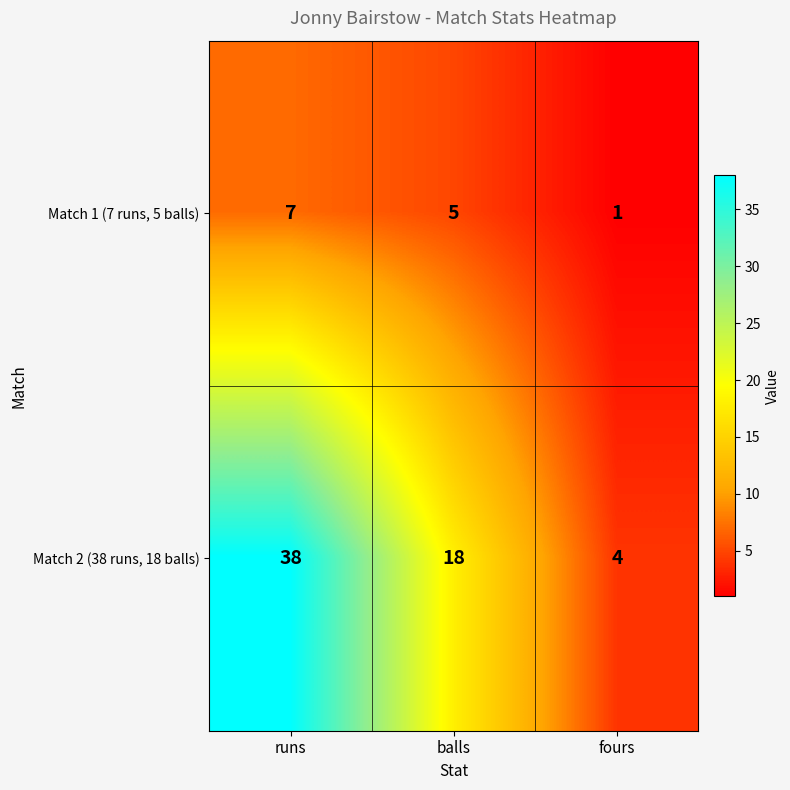

Reading right to left, what are all the values shown in this chart?

Match 1 (7 runs, 5 balls): 1	5	7
Match 2 (38 runs, 18 balls): 4	18	38